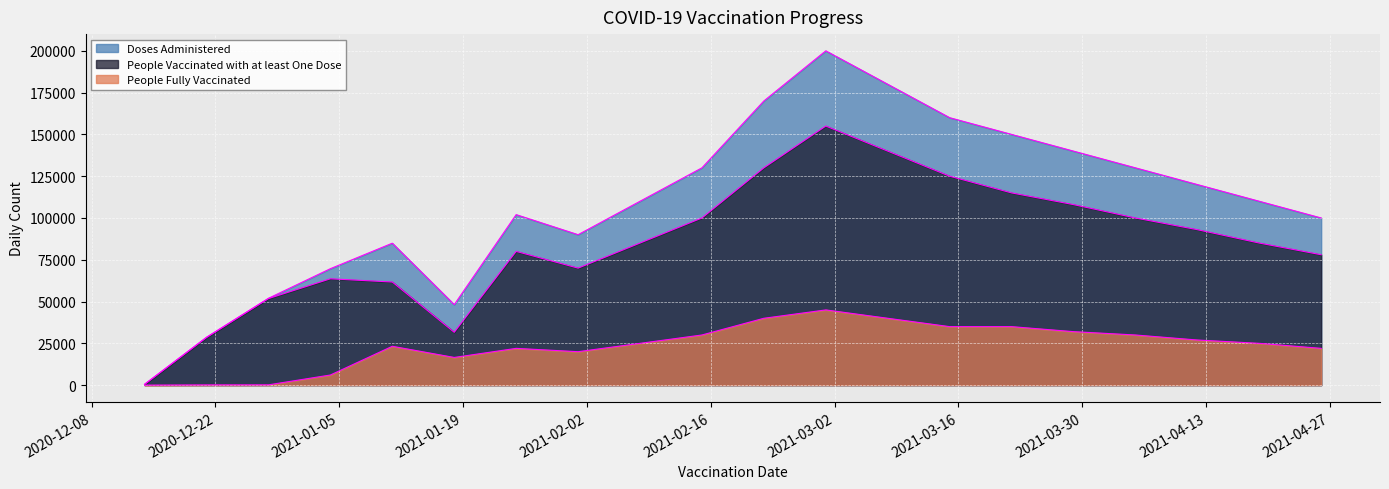

What is the difference between the highest and lowest values at 2021-01-25?

80000